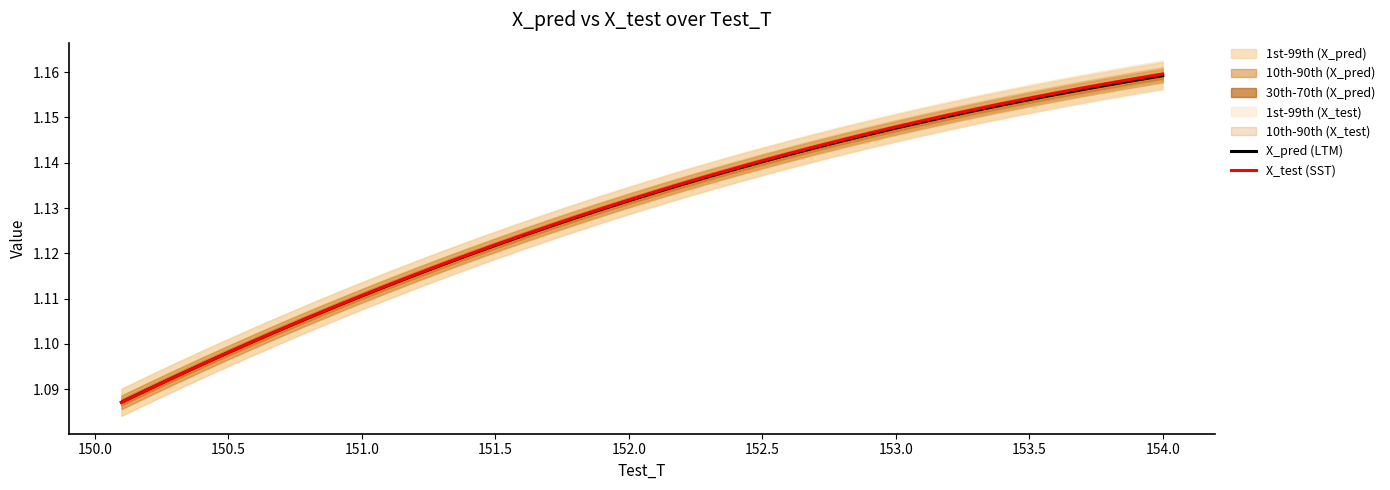

Does the chart display data point markers on the line(s)?

No